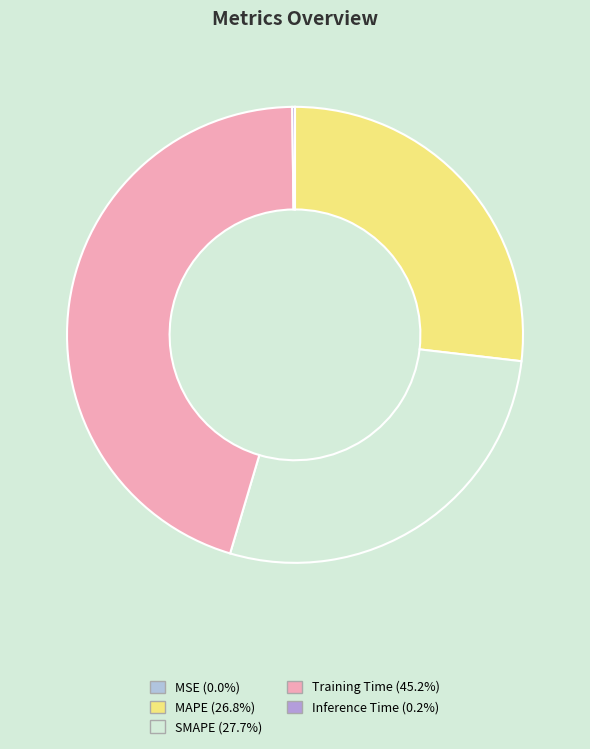

Does any single category account for the majority?

No